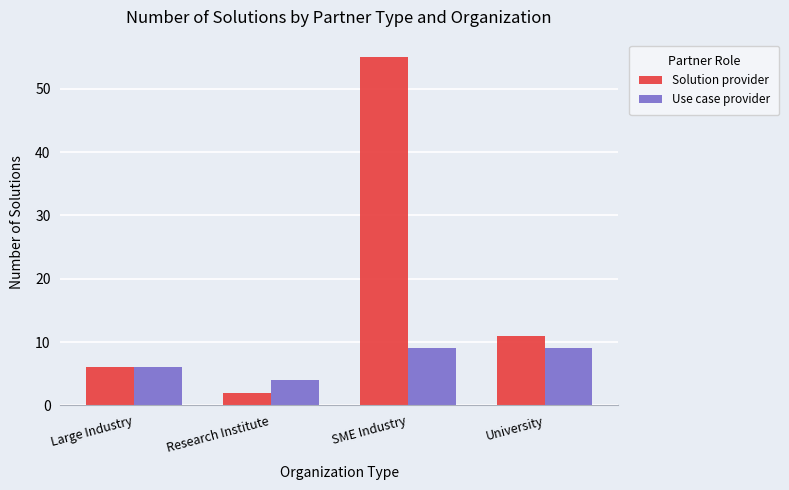

Is the value of Solution provider at Large Industry greater than the value of Use case provider at University?

No